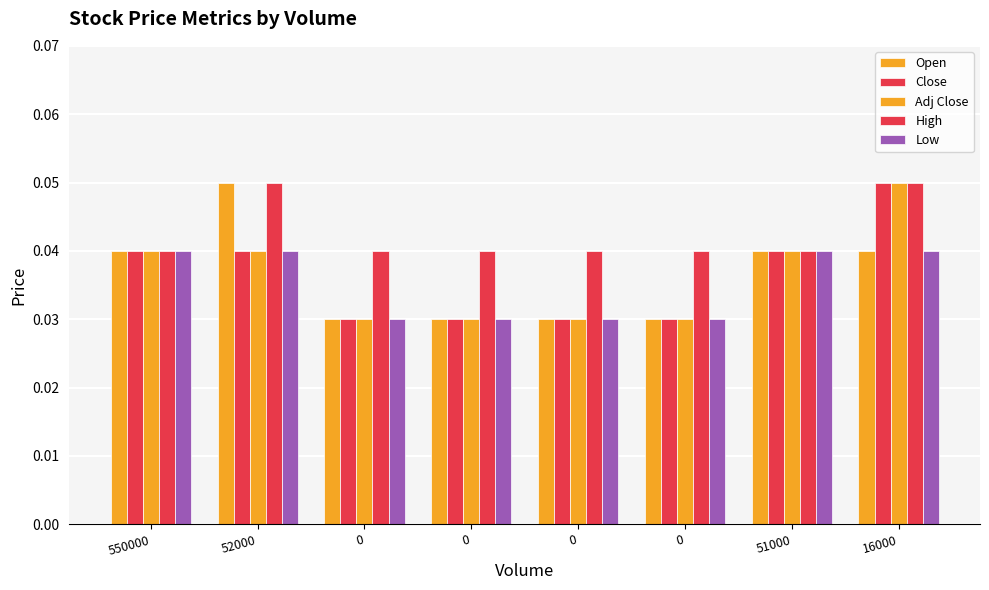

Are the bars horizontal?

No